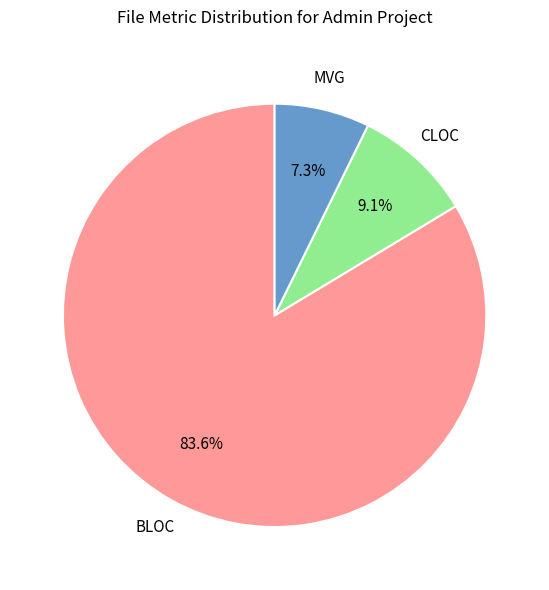

Does any single category account for the majority?

Yes